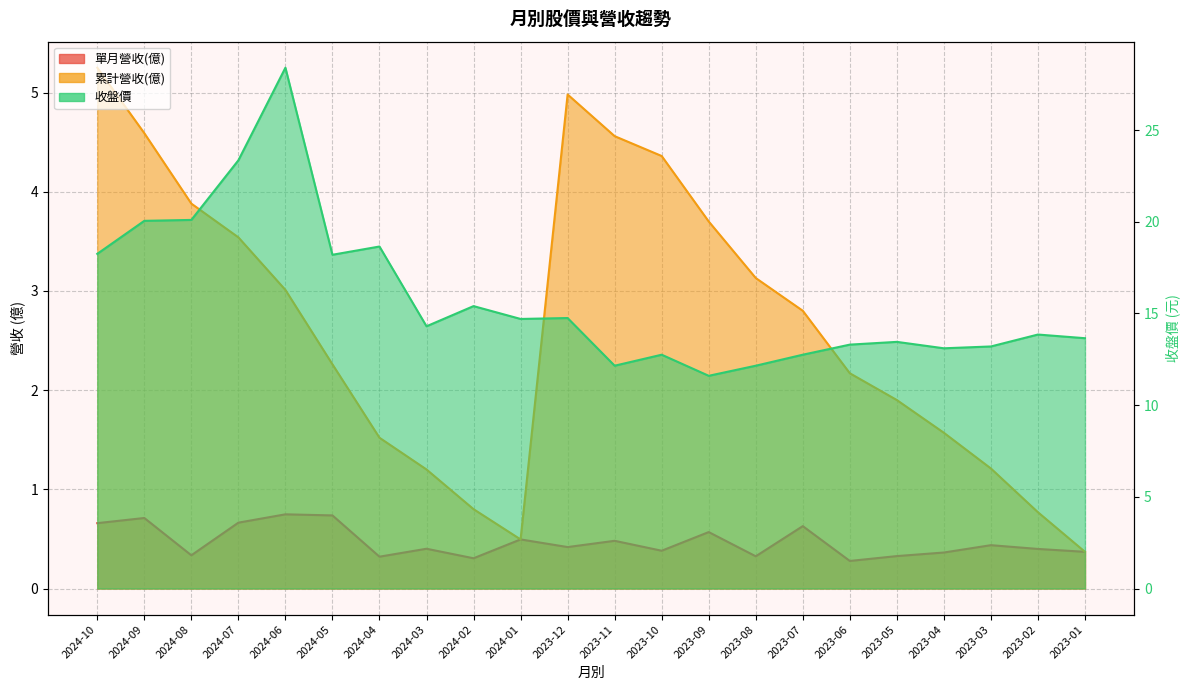

What is the minimum value shown in the chart?

0.3